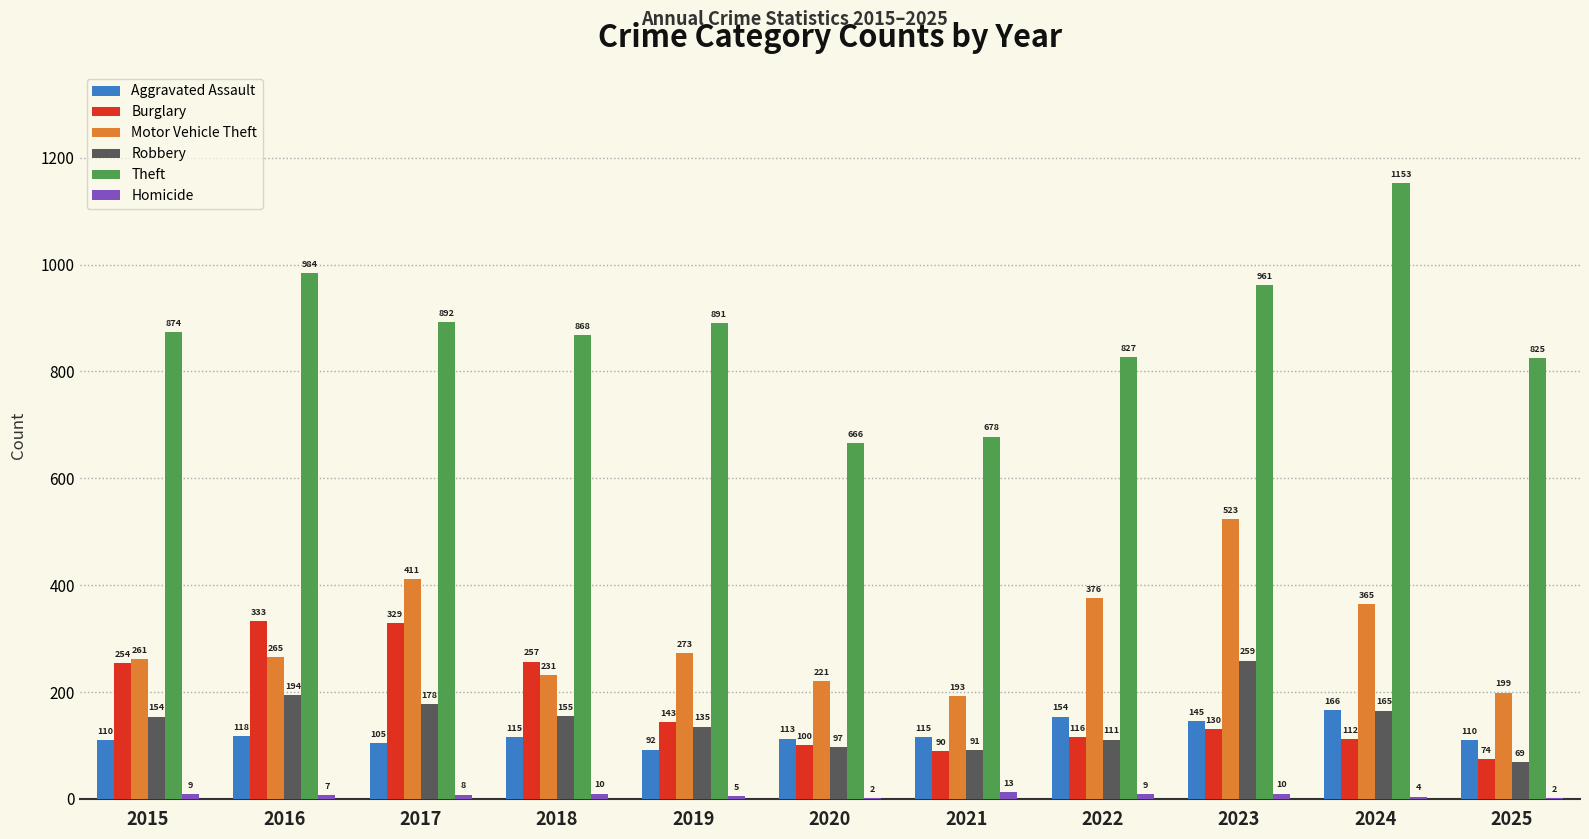

Which series changed the most between 2016 and 2019?

Burglary